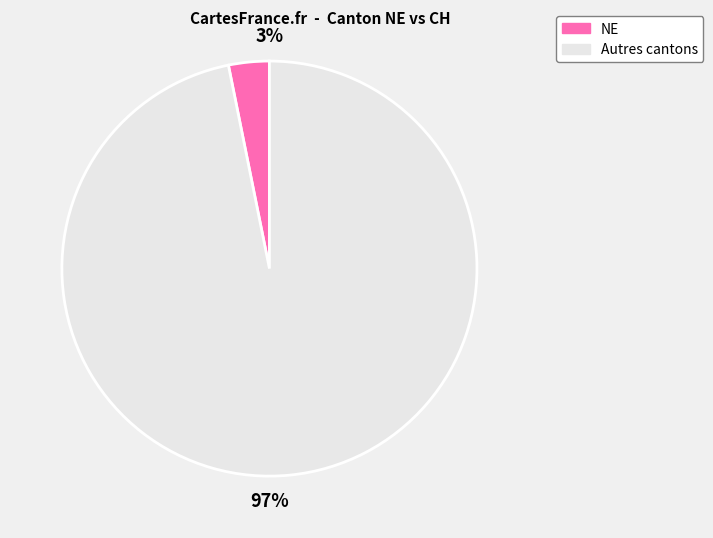

Which slice is the largest?

Autres cantons